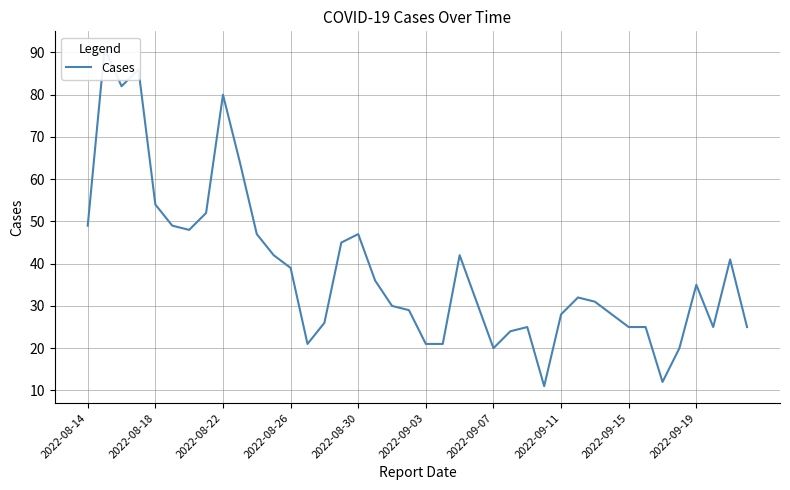

How many values are below 32?

20